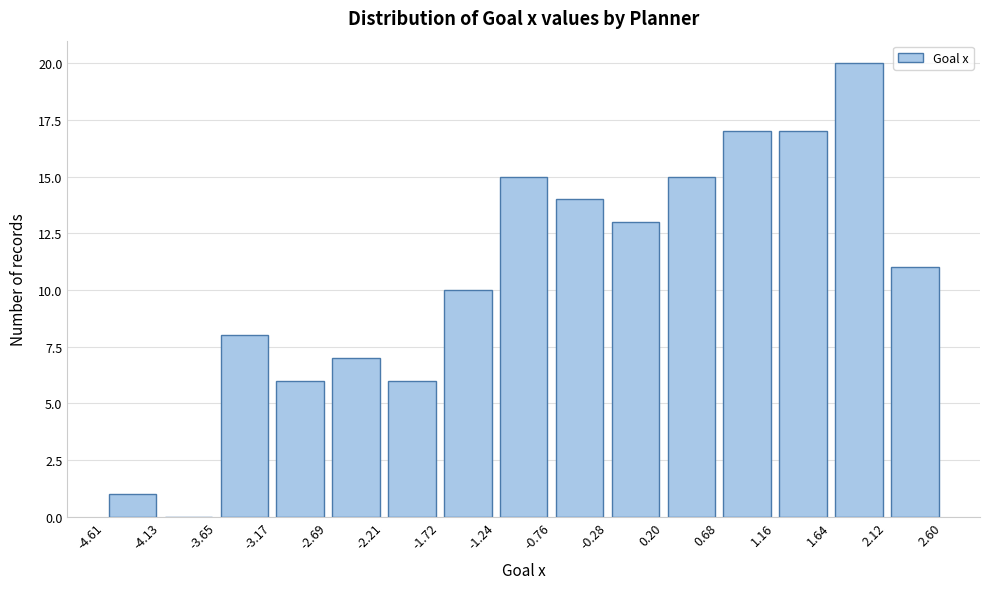

Reading left to right, list every bar in this chart as the range it spans on the x-axis followed by its height. The values are not printed on the chart, so give them approximately, as read against the axis.

-4.61 to -4.13: 1
-4.13 to -3.65: 0
-3.65 to -3.17: 8
-3.17 to -2.69: 6
-2.69 to -2.21: 7
-2.21 to -1.72: 6
-1.72 to -1.24: 10
-1.24 to -0.76: 15
-0.76 to -0.28: 14
-0.28 to 0.20: 13
0.20 to 0.68: 15
0.68 to 1.16: 17
1.16 to 1.64: 17
1.64 to 2.12: 20
2.12 to 2.60: 11